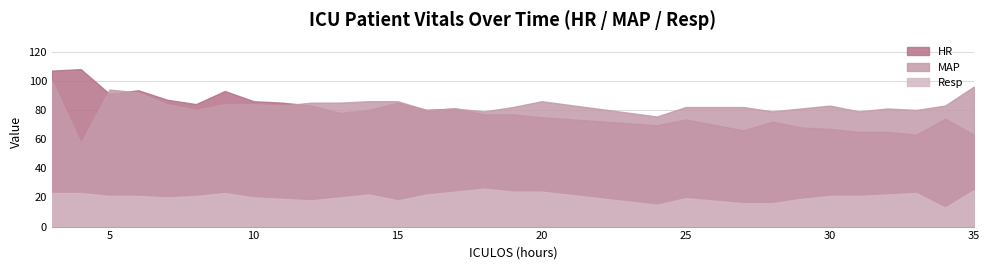

Reading left to right, list all the values displayed in this chart.

HR: 3=107.0	4=108.0	5=91.0	6=93.5	7=87.0	8=84.0	9=93.0	10=86.0	11=85.0	12=83.0	13=78.0	14=80.0	15=85.0	16=80.0	17=81.0	18=77.0	19=77.0	20=75.0	24=69.5	25=73.5	27=66.0	28=72.0	29=68.0	30=67.0	31=65.0	32=65.0	33=63.0	34=74.0	35=63.0
MAP: 3=100.0	4=57.5	5=94.0	6=92.0	7=84.0	8=80.0	9=84.0	10=84.0	11=83.0	12=85.0	13=85.0	14=86.0	15=86.0	16=80.0	17=81.0	18=79.0	19=82.0	20=86.0	24=75.5	25=82.0	27=82.0	28=79.0	29=81.0	30=83.0	31=79.0	32=81.0	33=80.0	34=83.0	35=96.0
Resp: 3=23.0	4=23.0	5=21.0	6=21.0	7=20.0	8=21.0	9=23.0	10=20.0	11=19.0	12=18.0	13=20.0	14=22.0	15=18.0	16=22.0	17=24.0	18=26.0	19=24.0	20=24.0	24=15.0	25=19.5	27=16.0	28=16.0	29=19.0	30=21.0	31=21.0	32=22.0	33=23.0	34=13.0	35=25.0